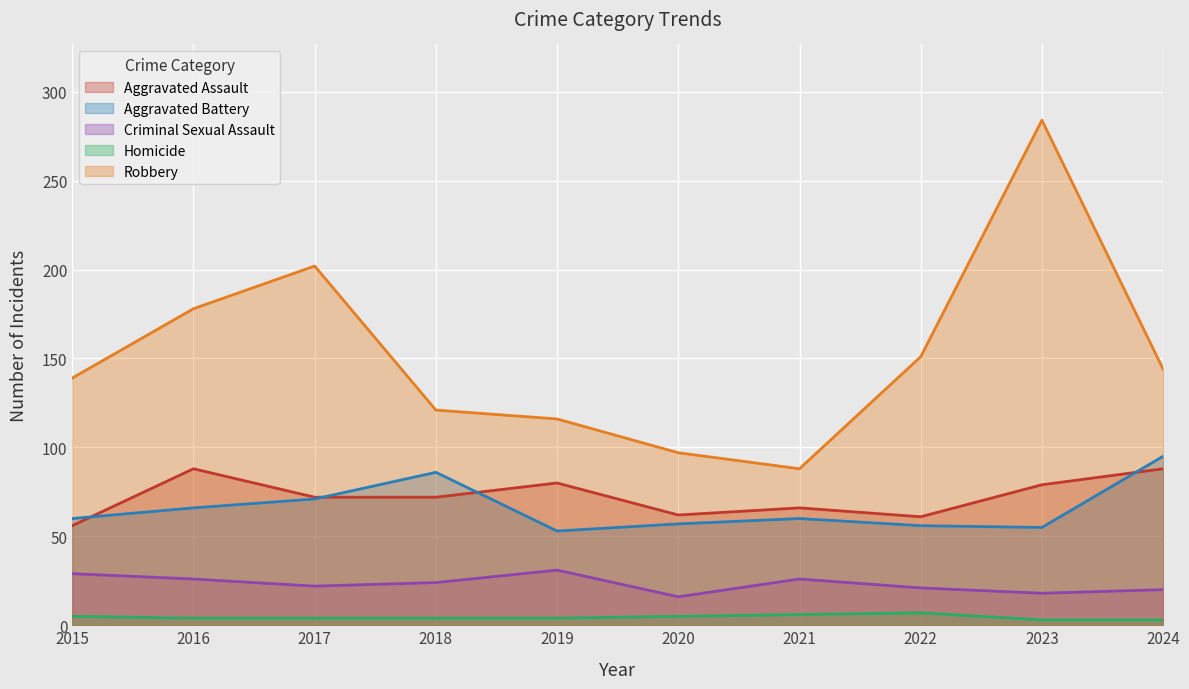

How many intersections are there between Aggravated Assault and Aggravated Battery?

4